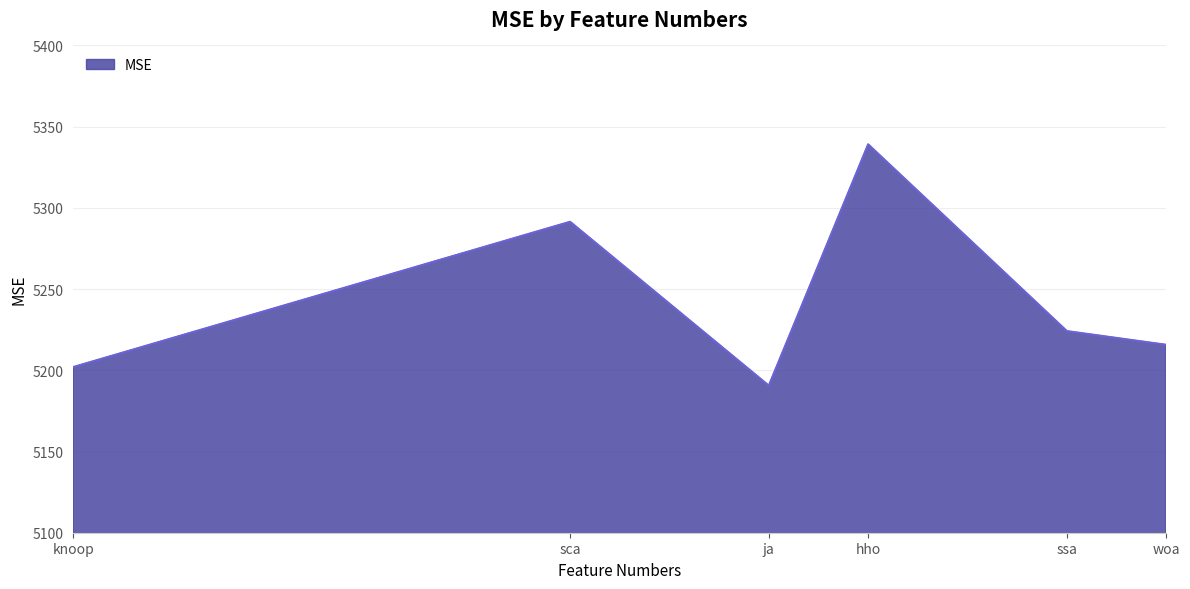

How many categories are shown in the chart?

6